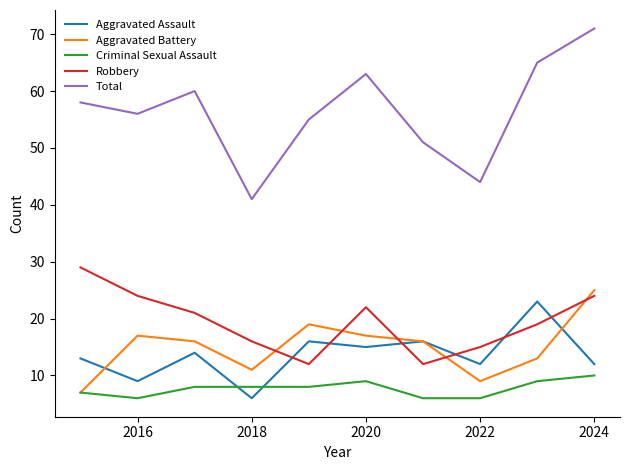

True or false: Criminal Sexual Assault and Total intersect in this chart.

False